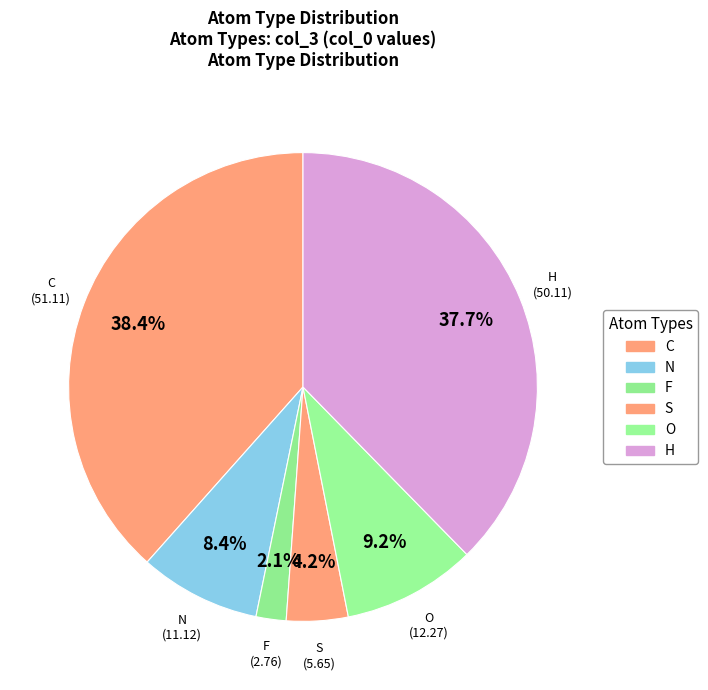

To the nearest percent, what is the average slice percentage?

17%